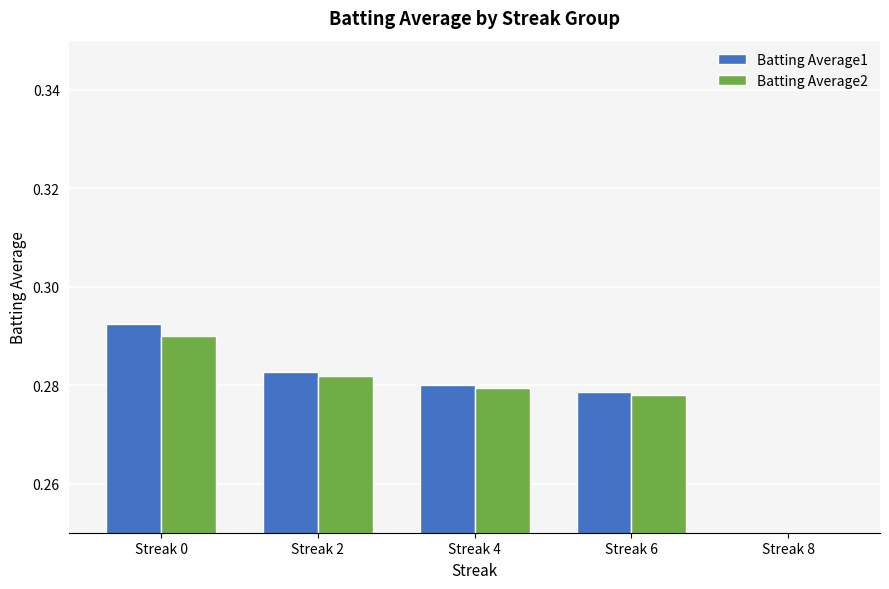

What is the average value of the Batting Average2 series?

0.2